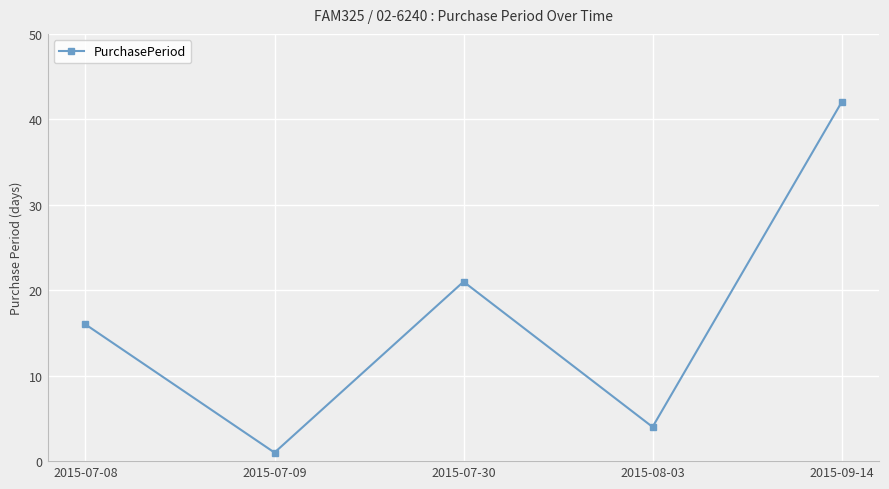

List the labels in order of value, largest first.

2015-09-14, 2015-07-30, 2015-07-08, 2015-08-03, 2015-07-09